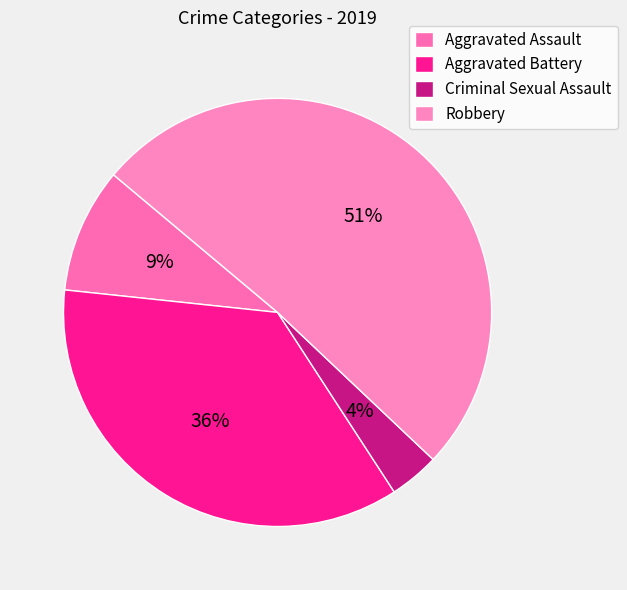

How many slices are in this pie chart?

4